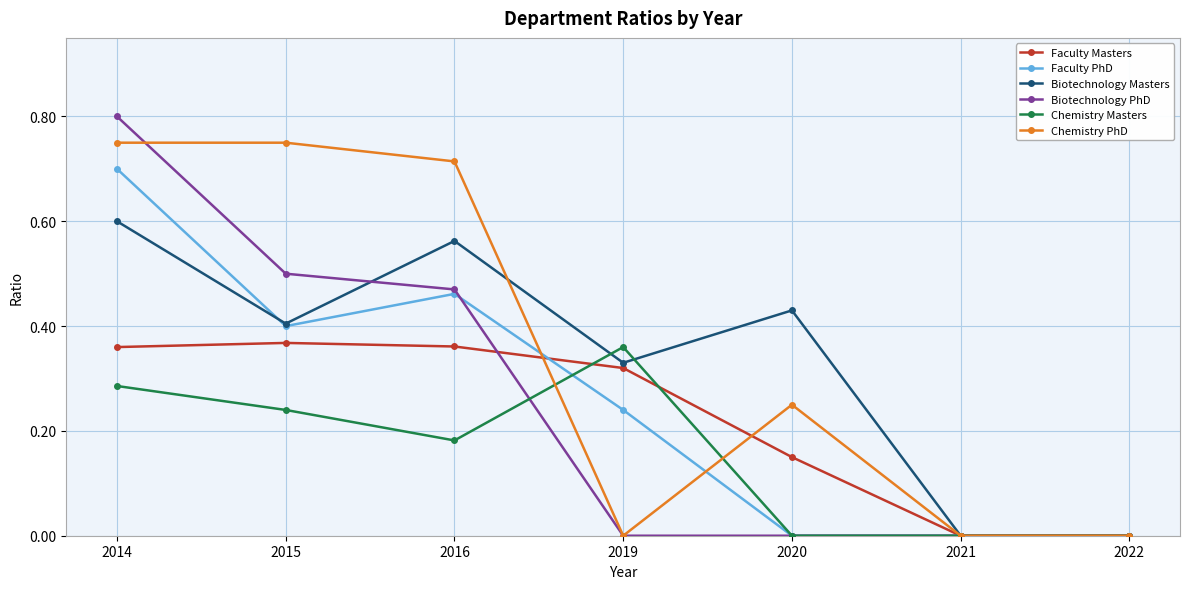

True or false: Faculty Masters has more than 2 points higher than both neighbors.

False